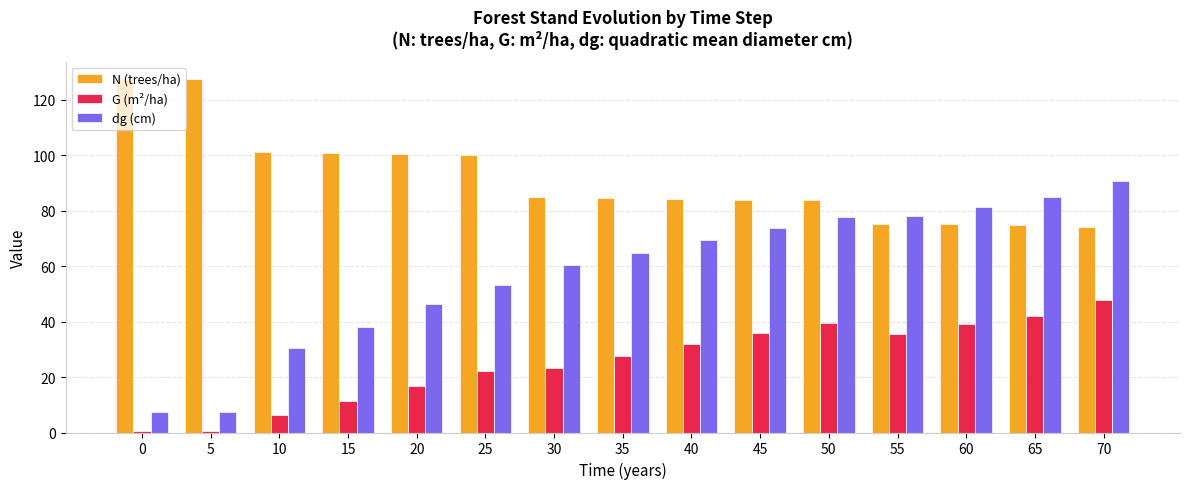

What is the value of the dg (cm) bar at the 6th from the left?

53.2